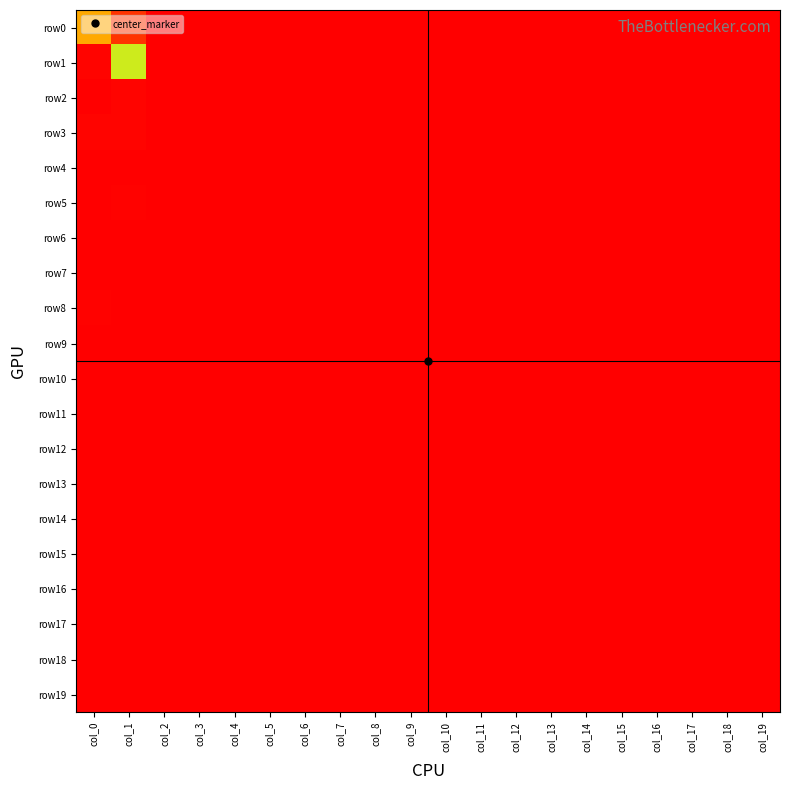

How many categories are shown in the chart?

20